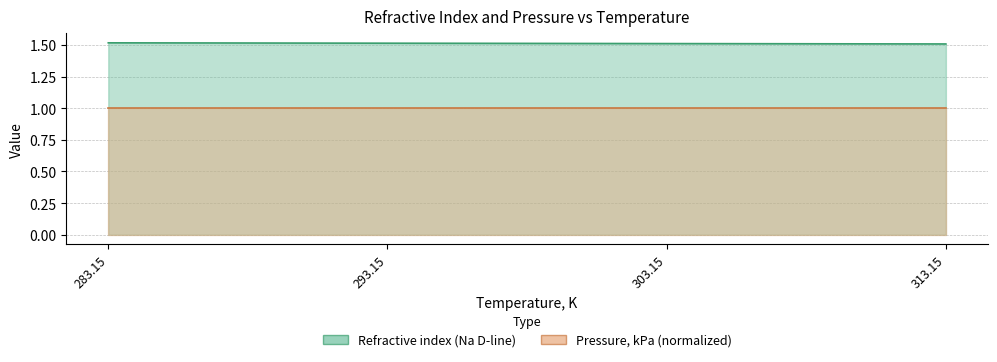

The value at 283.15 is 1.5. True or false?

True